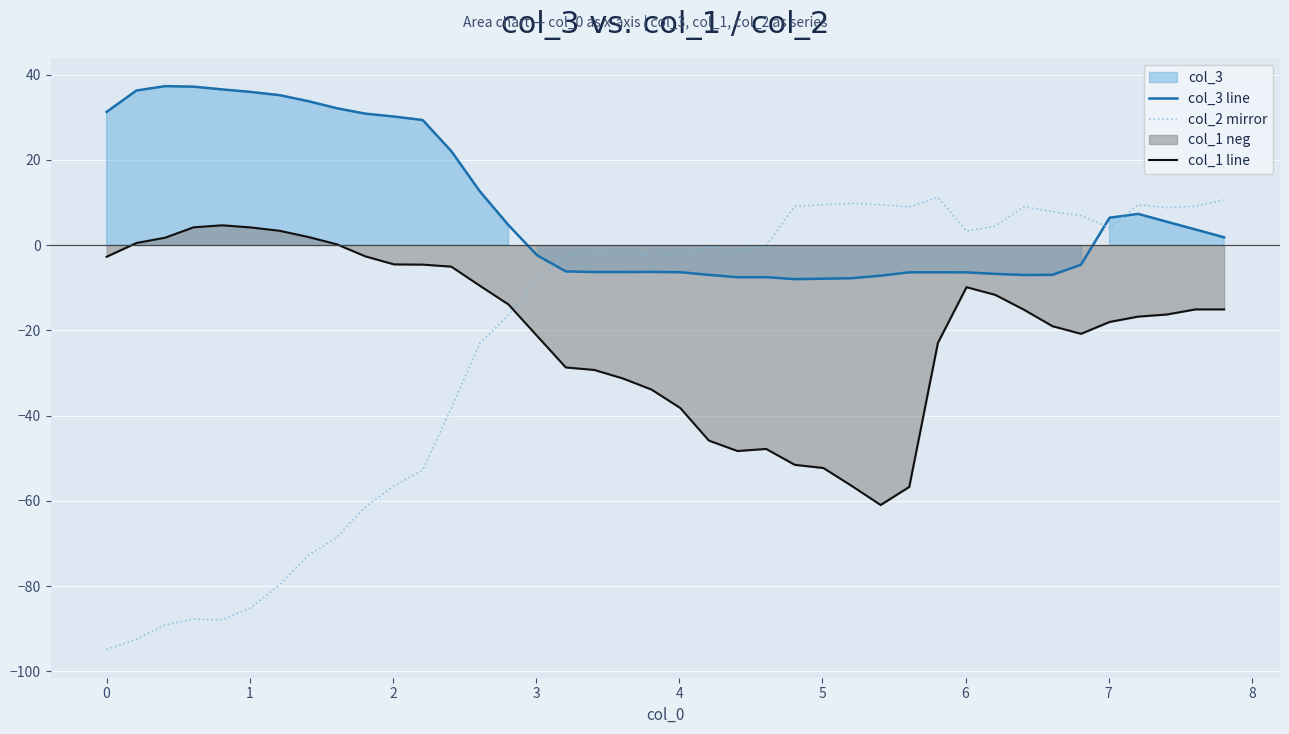

True or false: col_3 line and col_1 line intersect in this chart.

False